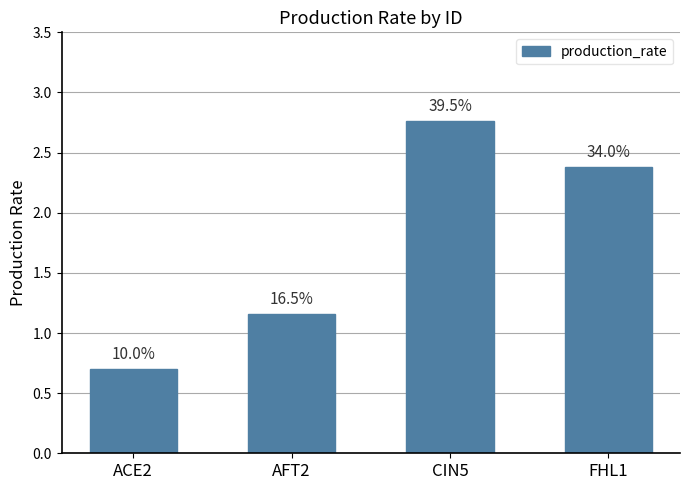

At which category does the chart reach its minimum across all series?

ACE2